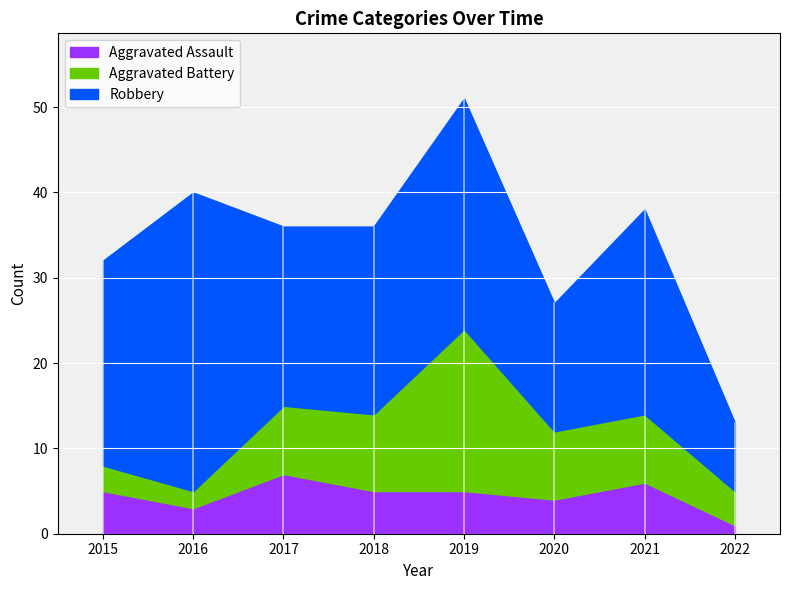

Which has a higher value, 2022 or 2016?

2016